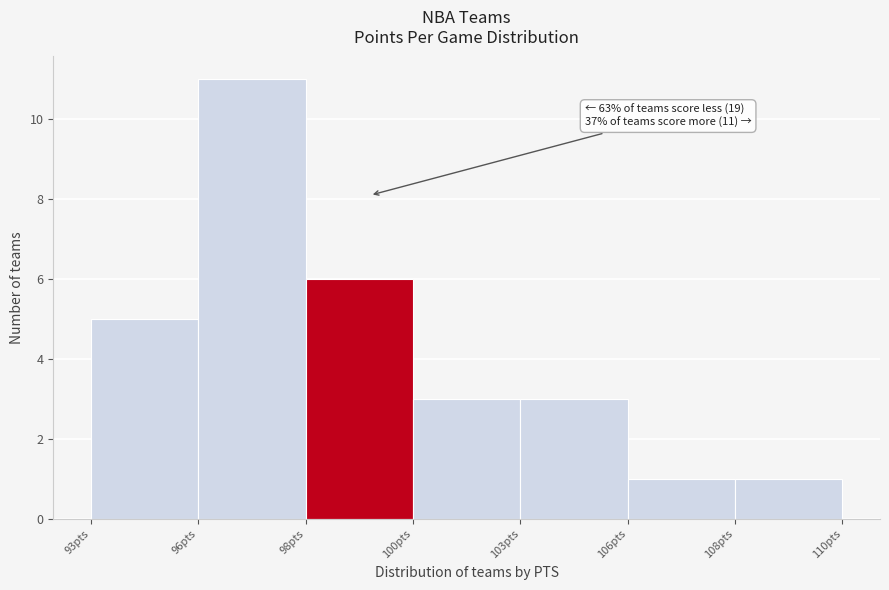

Reading left to right, extract all data points from this chart.

93pts=5	96pts=11	98pts=6	100pts=3	103pts=3	106pts=1	108pts=1